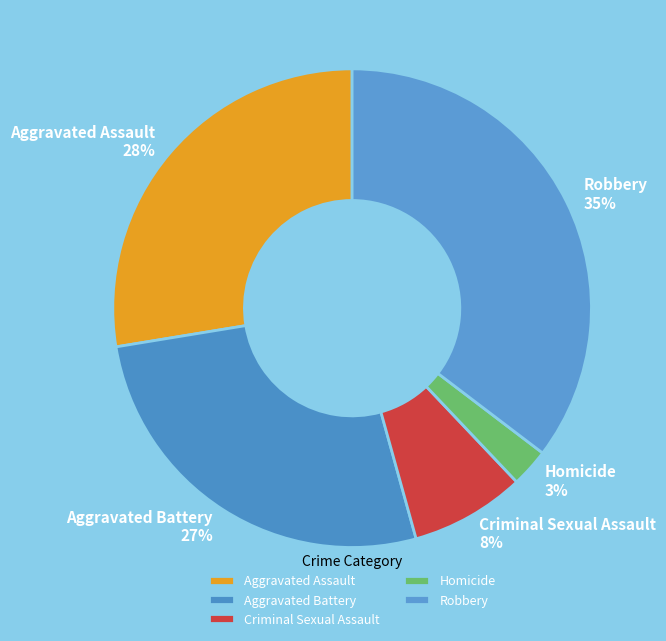

Count the number of slices in the pie.

5